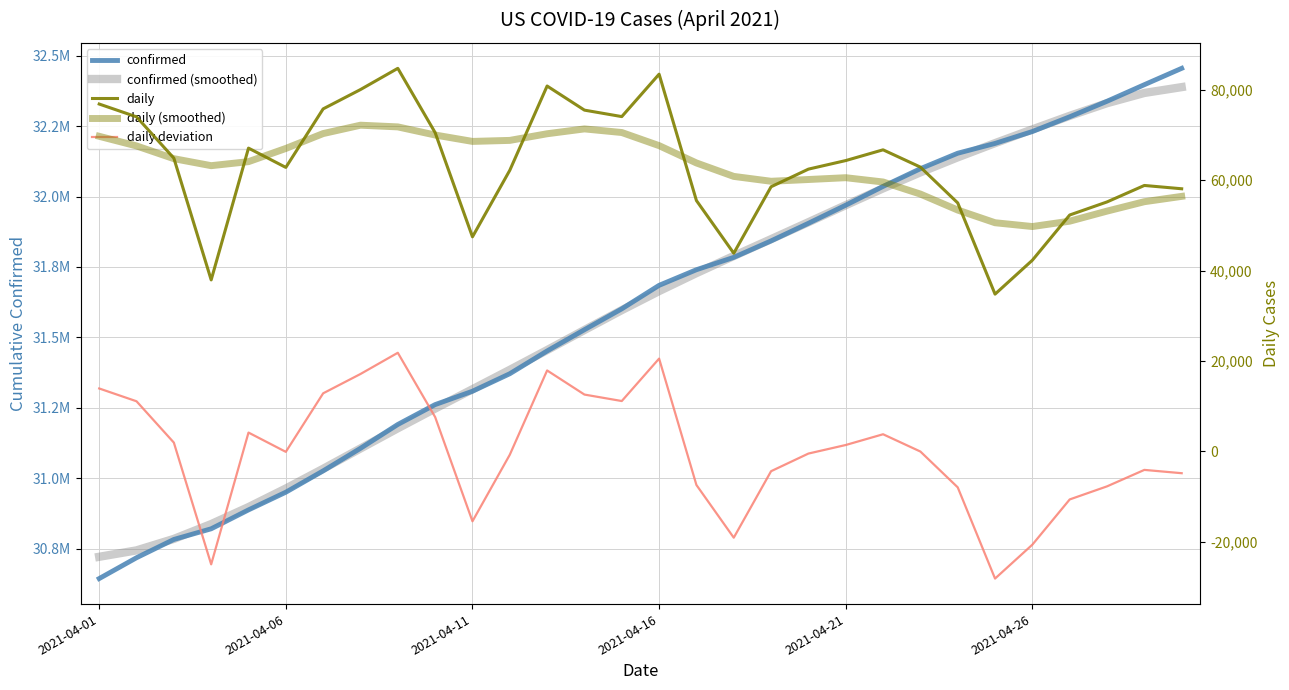

At 28, list the series in order from smallest to largest.

daily deviation, daily (smoothed), daily, confirmed (smoothed), confirmed